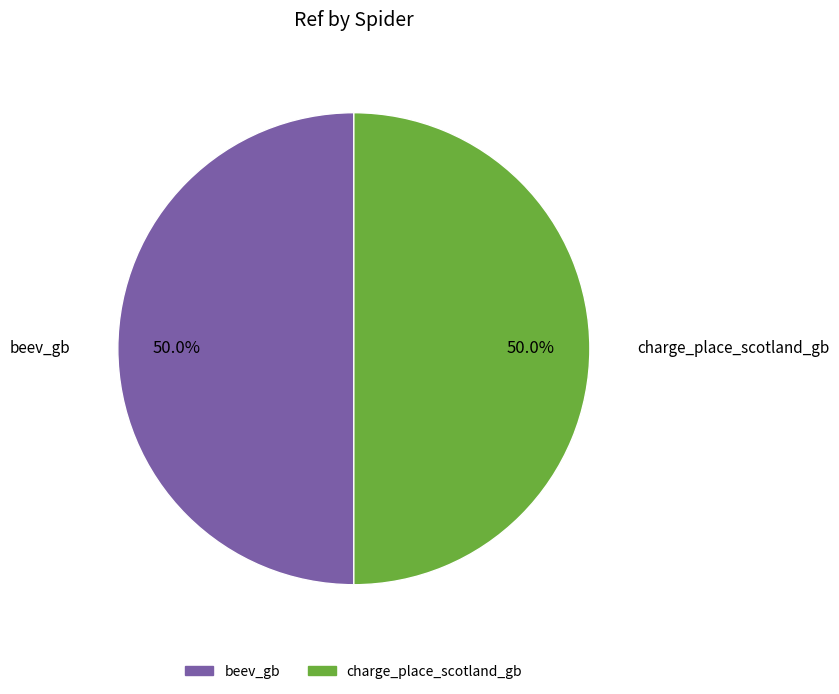

What portion of the pie excludes beev_gb?

50.0%